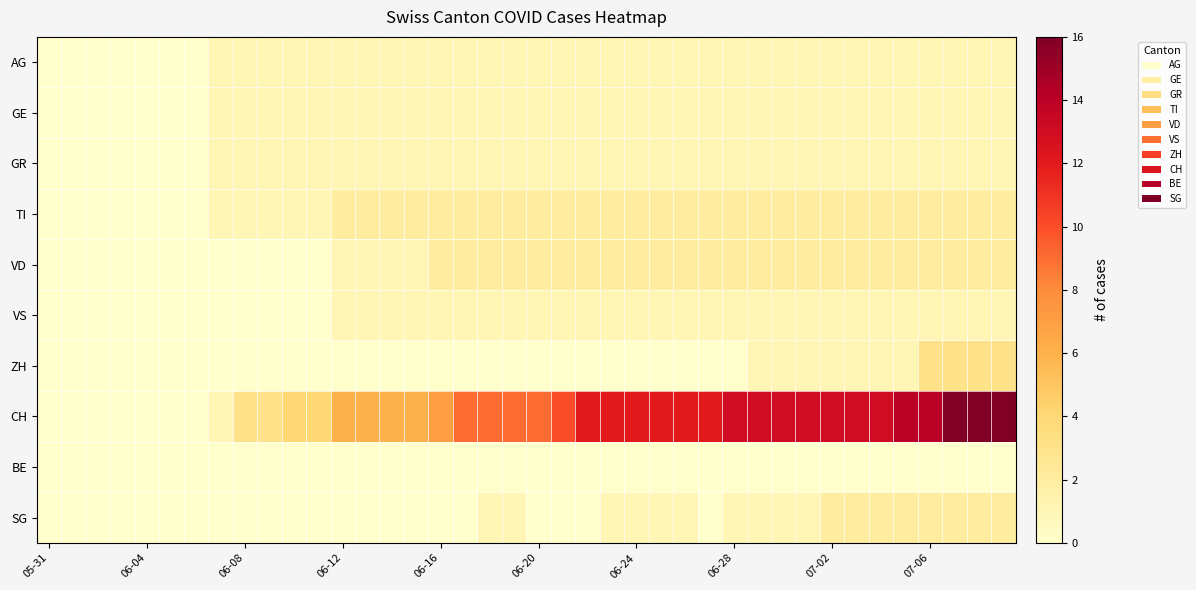

Which series has the largest total across all categories?

CH